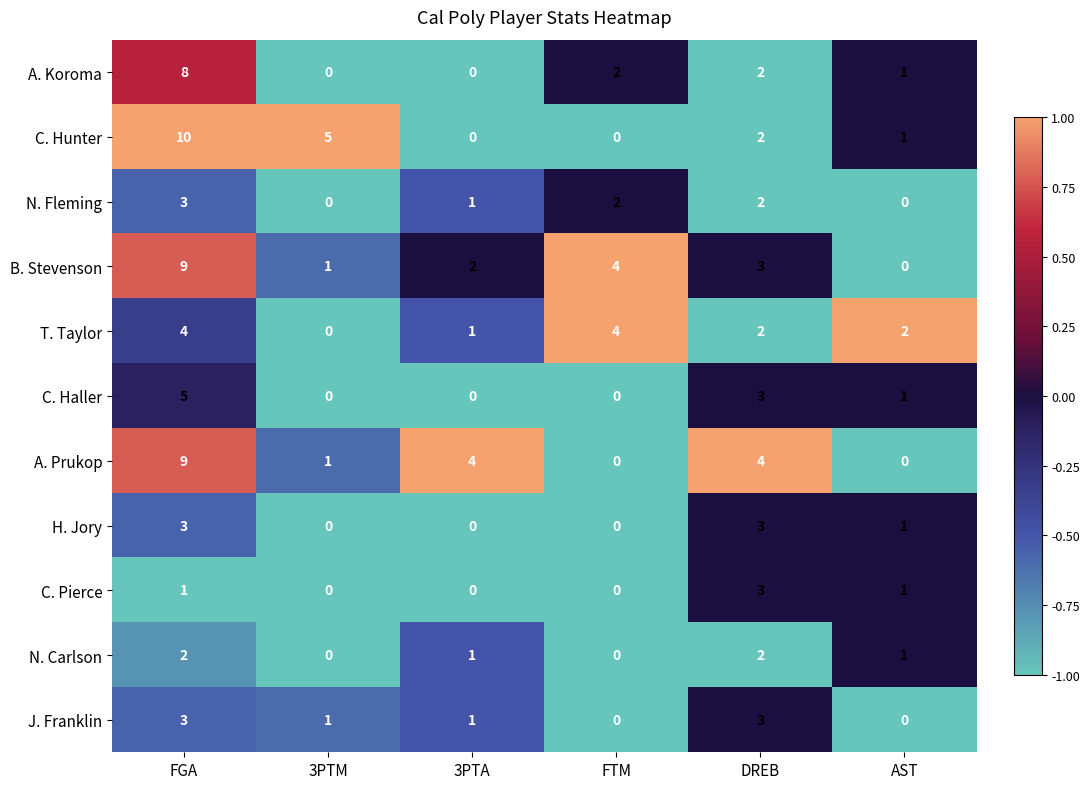

How many series are shown in this chart?

11